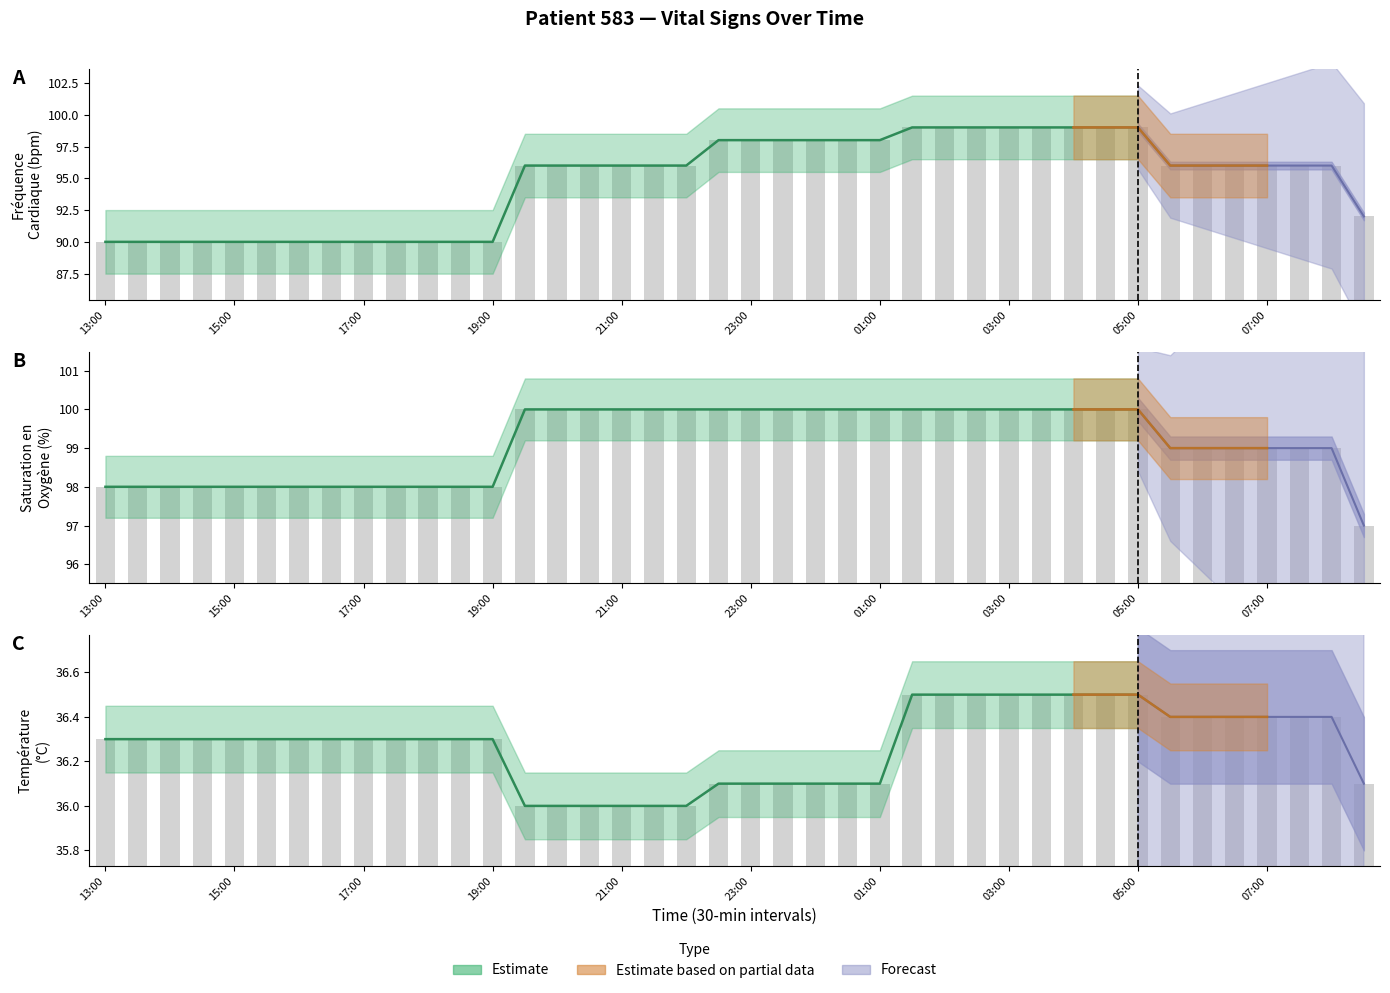

Rank the series by their maximum value, from lowest to highest.

Température (°C), Fréquence Cardiaque (bpm), Saturation en Oxygène (%)